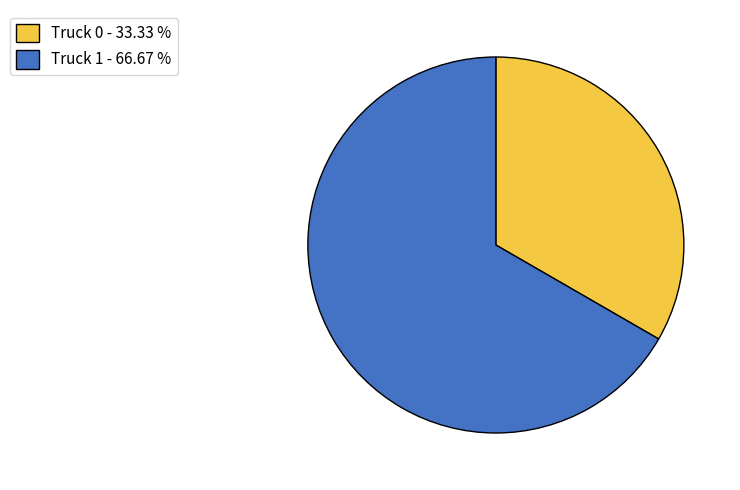

Approximately how many times larger is the value at Truck 0 compared to Truck 1?

0.5